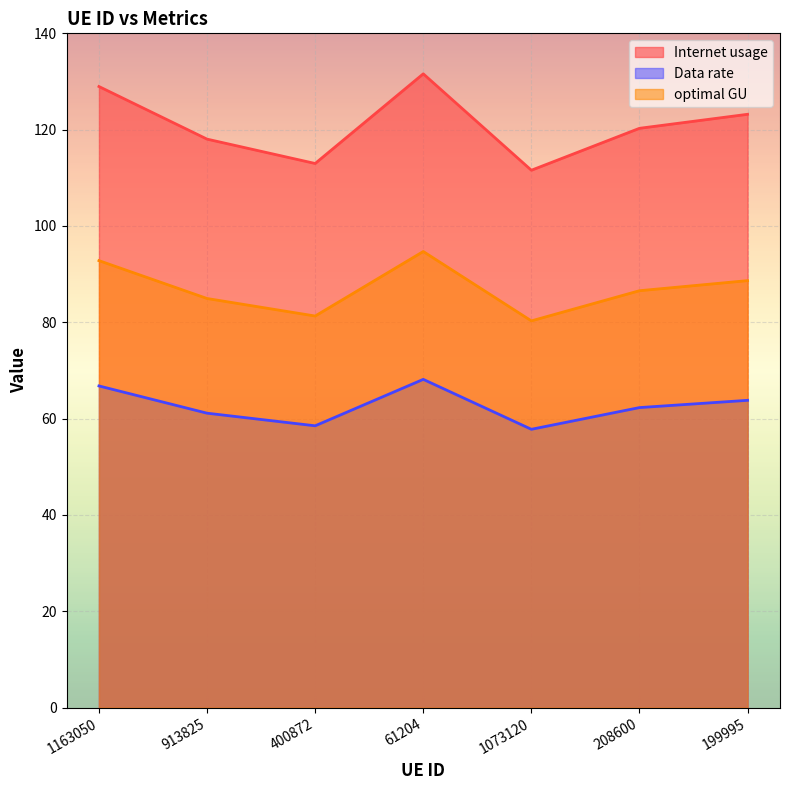

What is the maximum value for optimal GU?

94.7